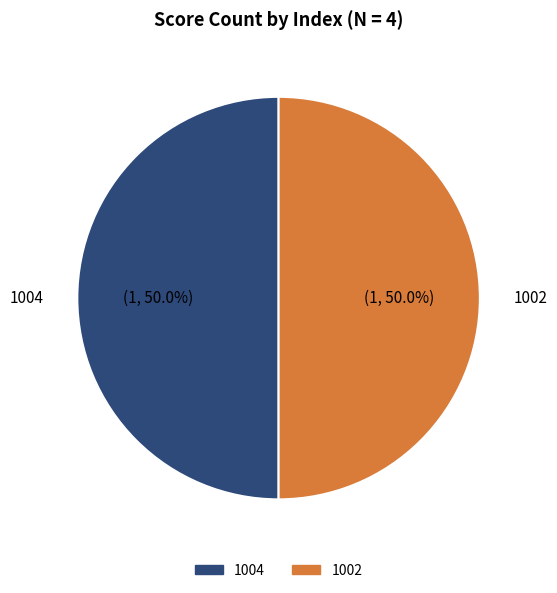

Count the number of slices in the pie.

2